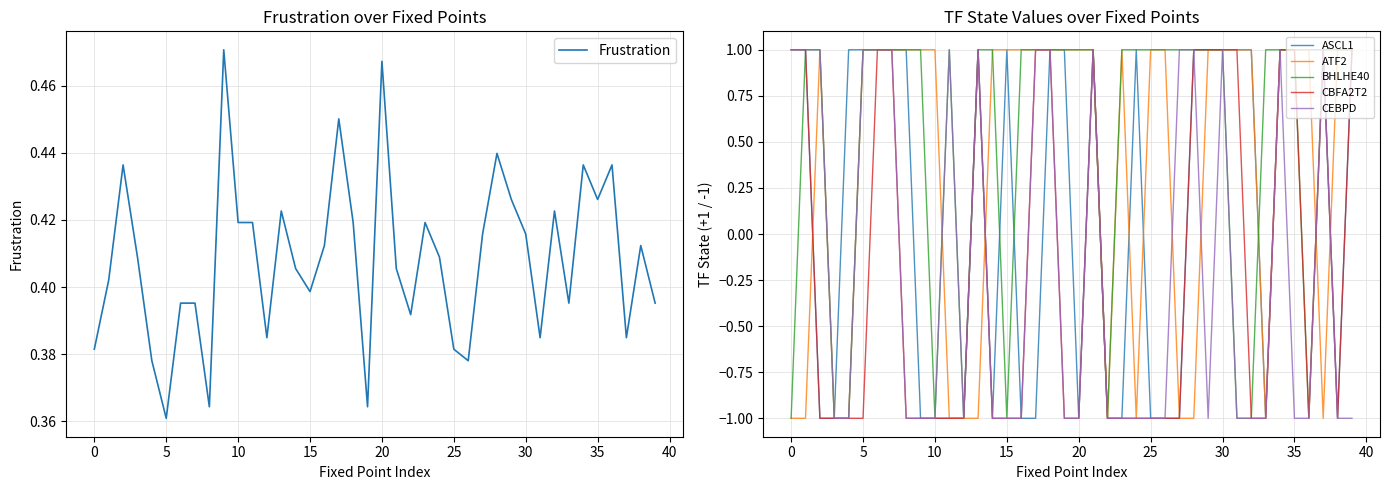

What is the label of the 20th point from the left?

19